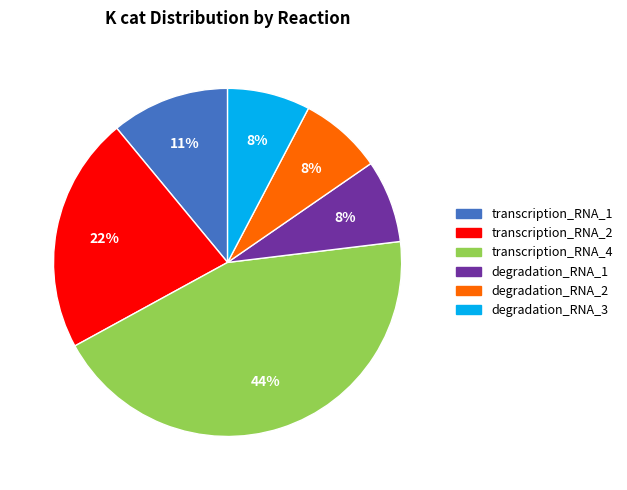

How many segments does this pie chart have?

6